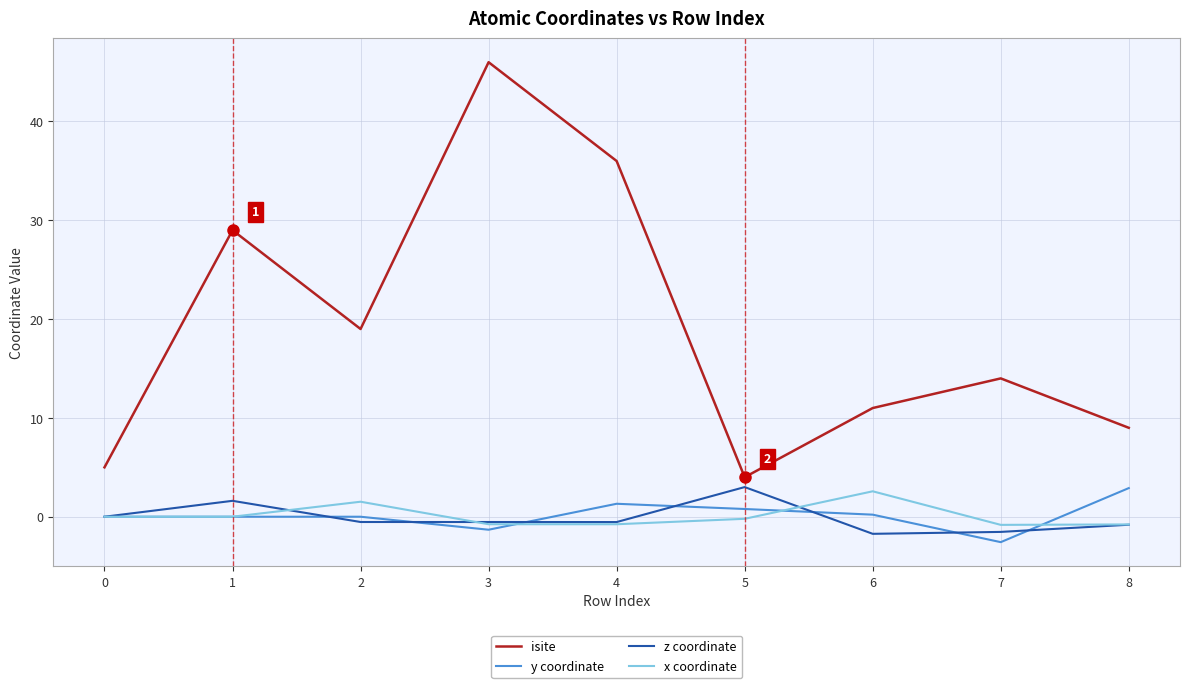

True or false: isite and x coordinate intersect in this chart.

False